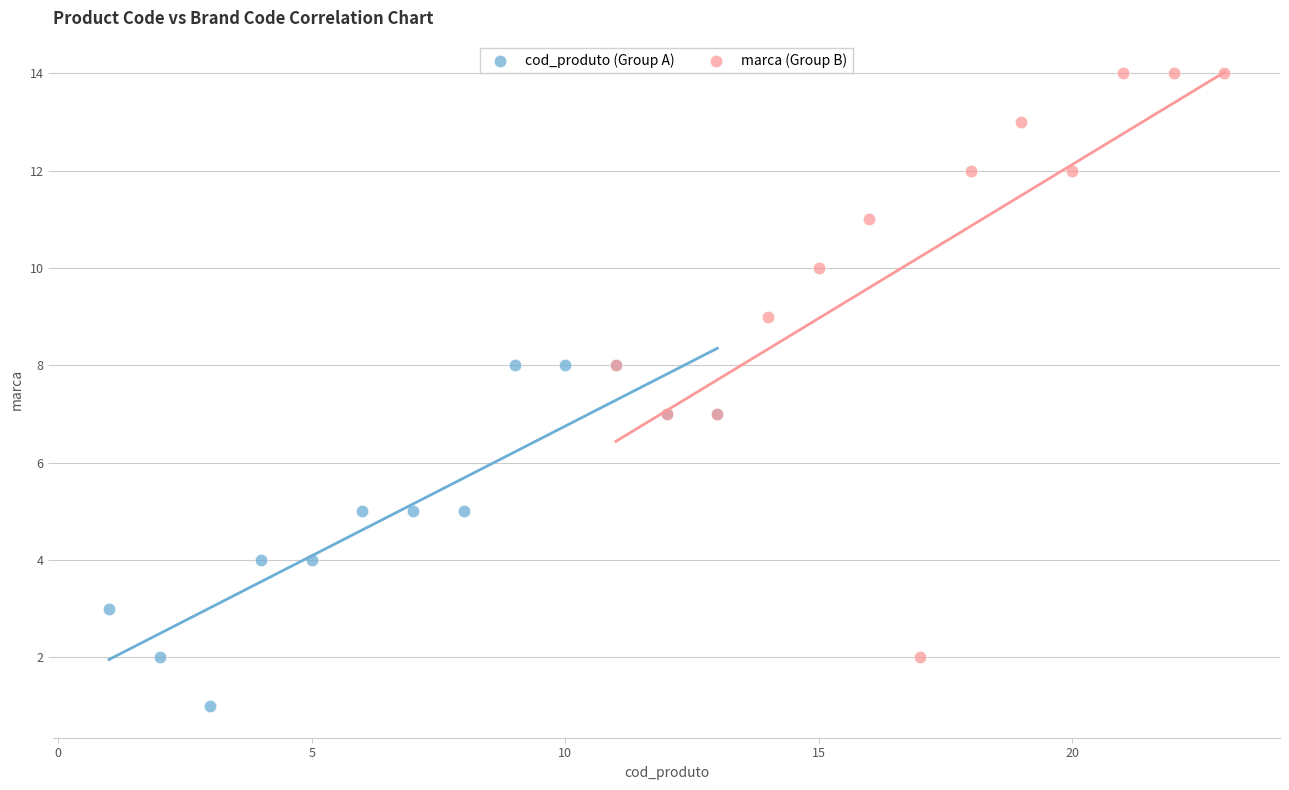

Which series reaches the minimum Y coordinate?

cod_produto (Group A)